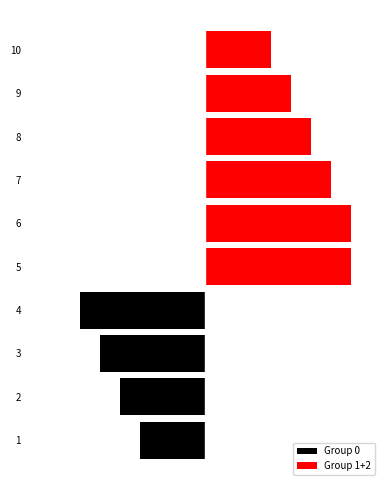

Is the value of Group 1+2 at 6 greater than the value of Group 0 at 6?

Yes